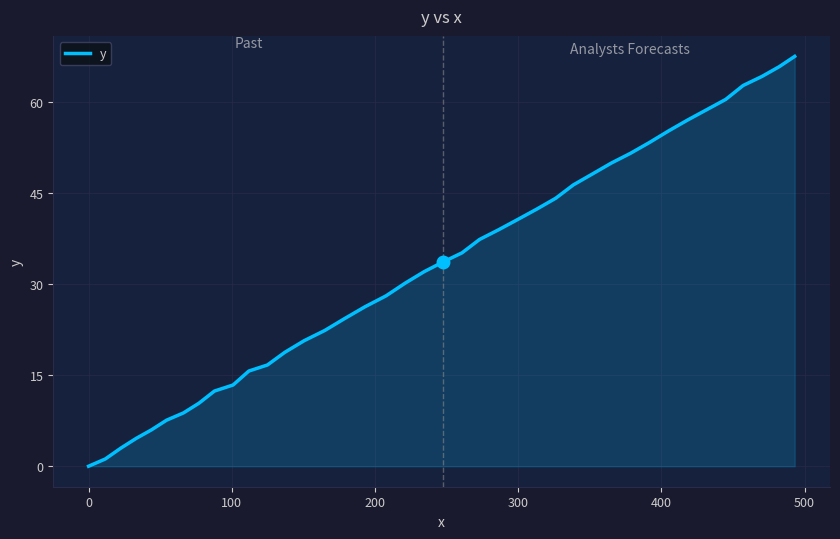

Count the number of categories in the chart.

40